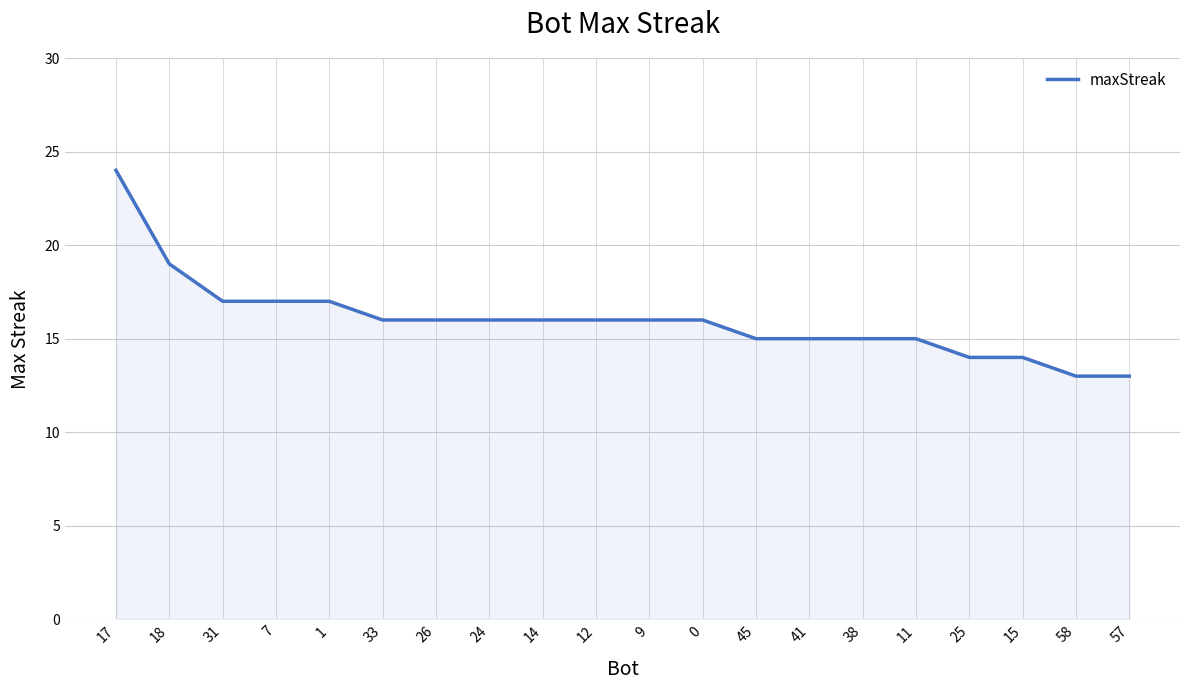

What is the change in value from 1 to 33?

-1